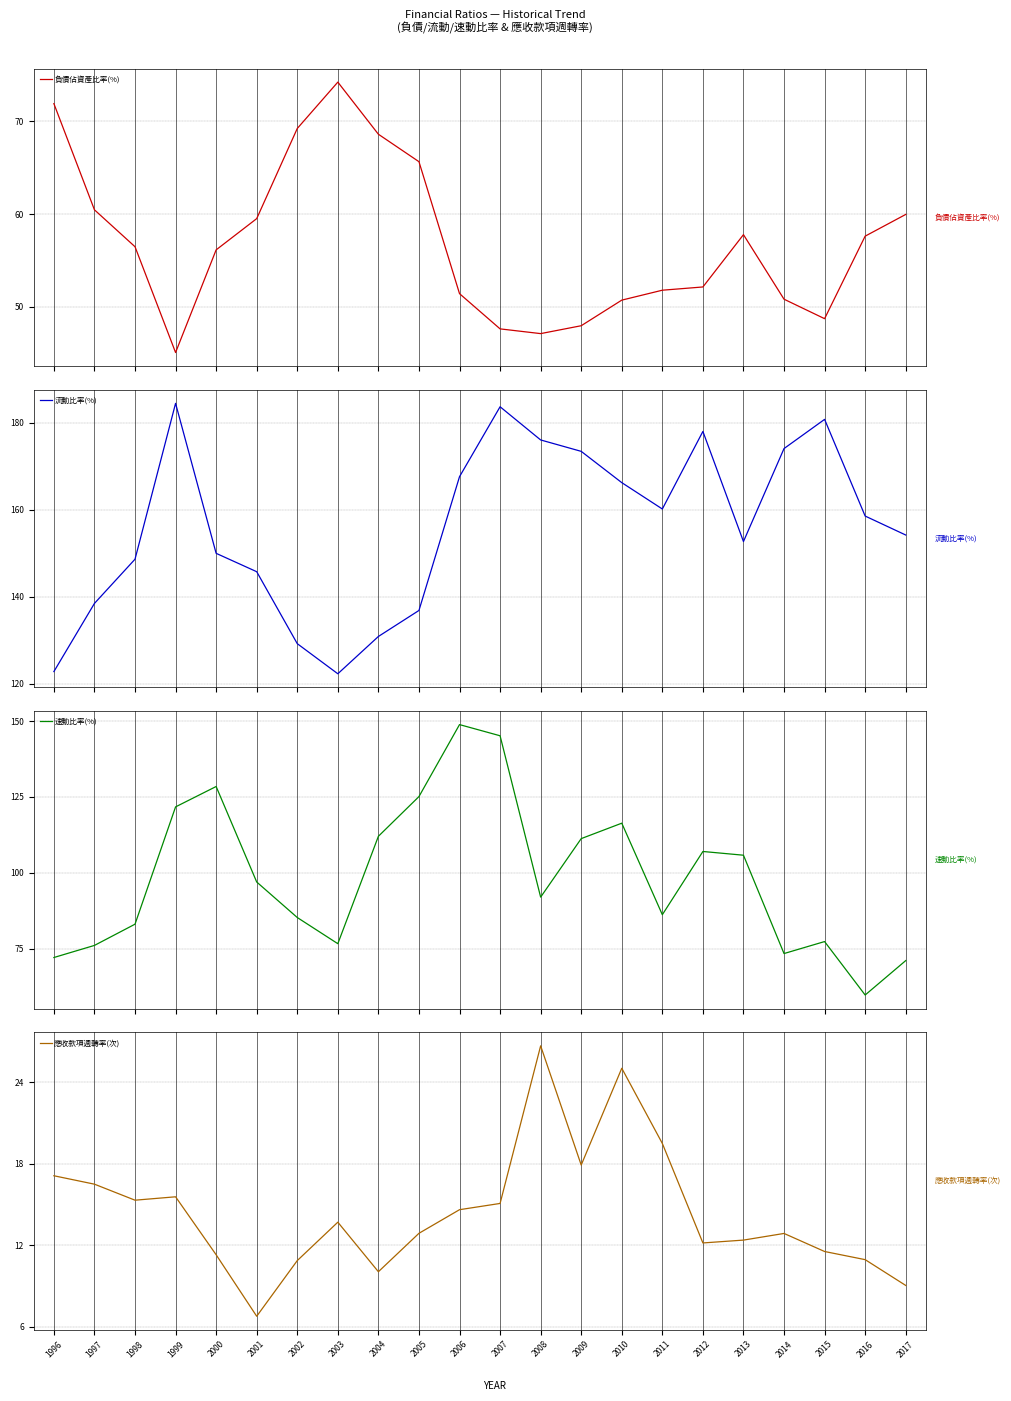

At which label does 流動比率(%) reach its peak?

1999